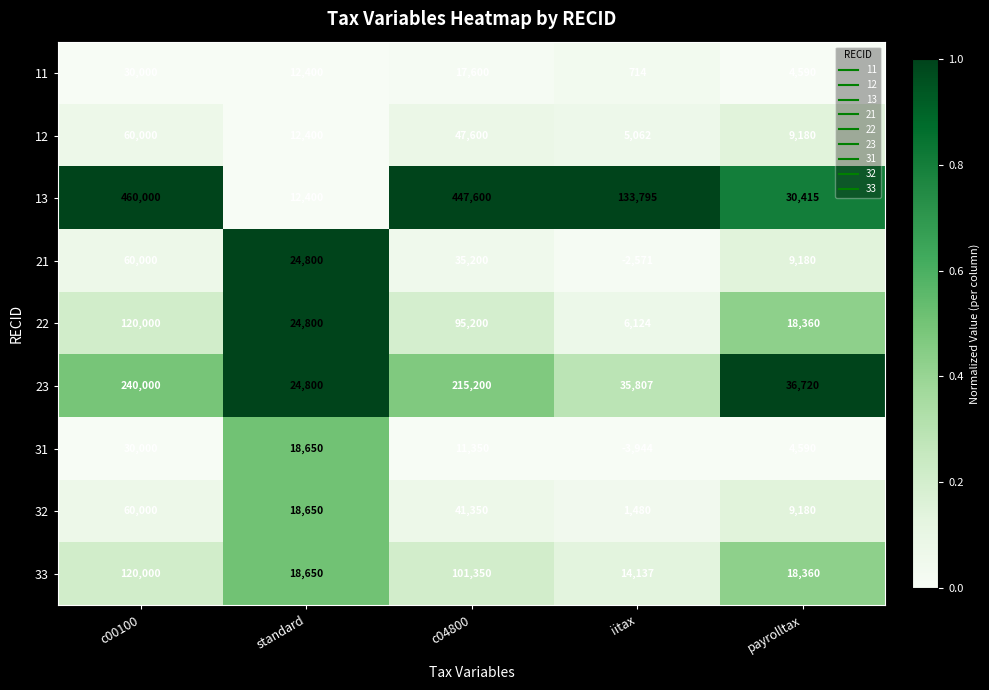

How many values in the 21 series are below 24800?

2